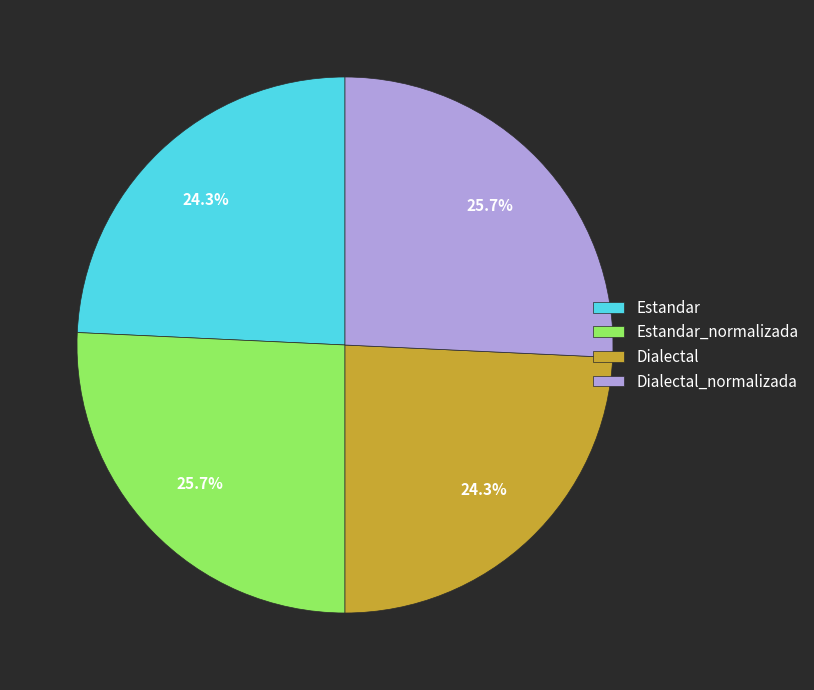

What portion of the pie excludes Estandar_normalizada?

74.3%